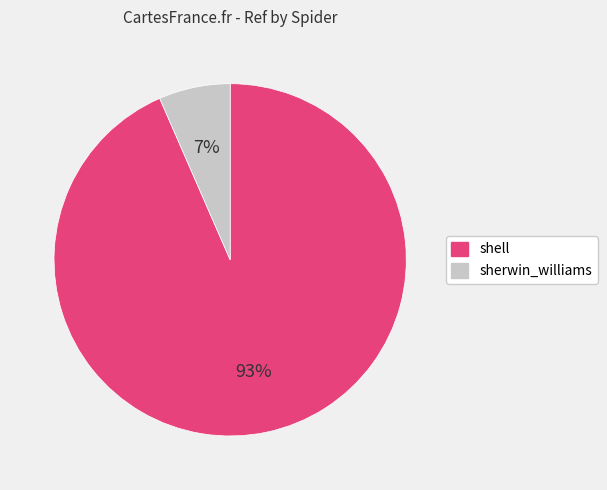

Between shell and sherwin_williams, which is larger?

shell